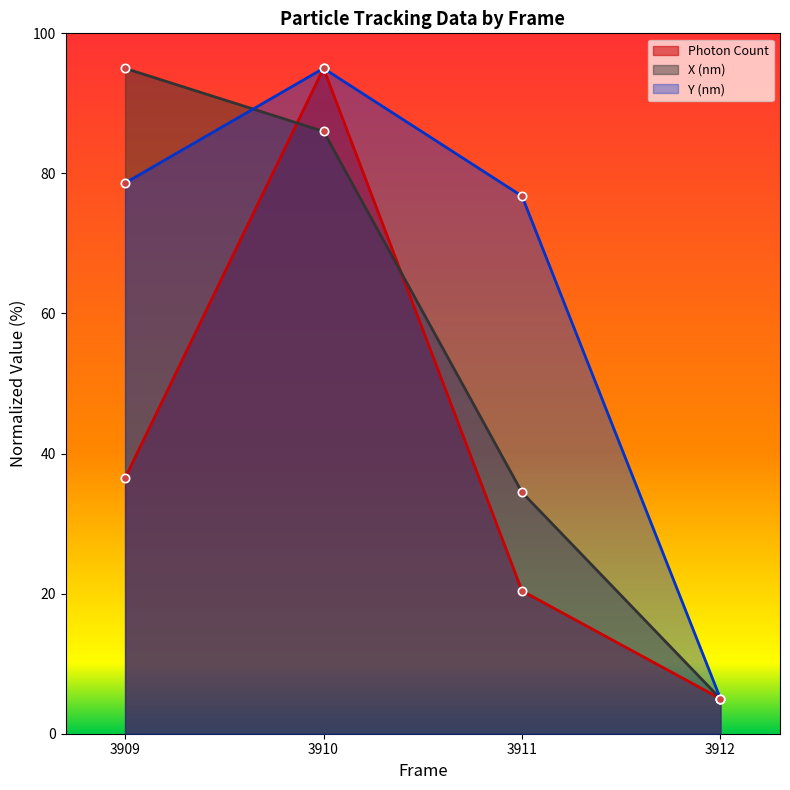

At which category does the chart reach its peak across all series?

3910